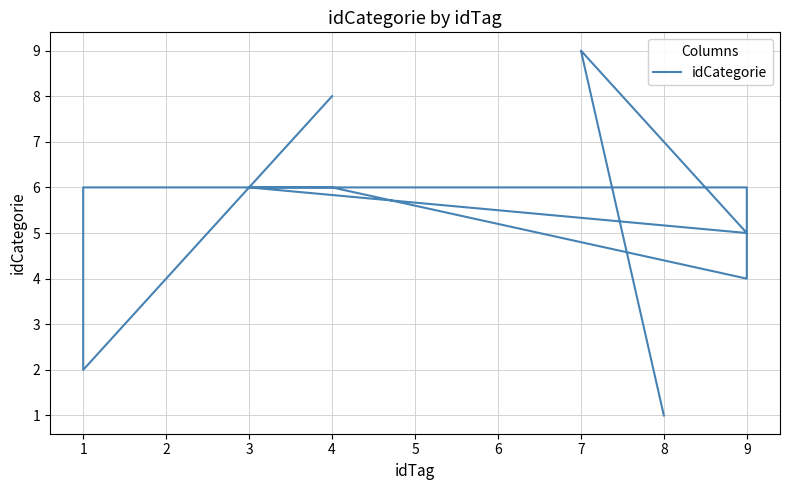

What is the sum of all values?

53